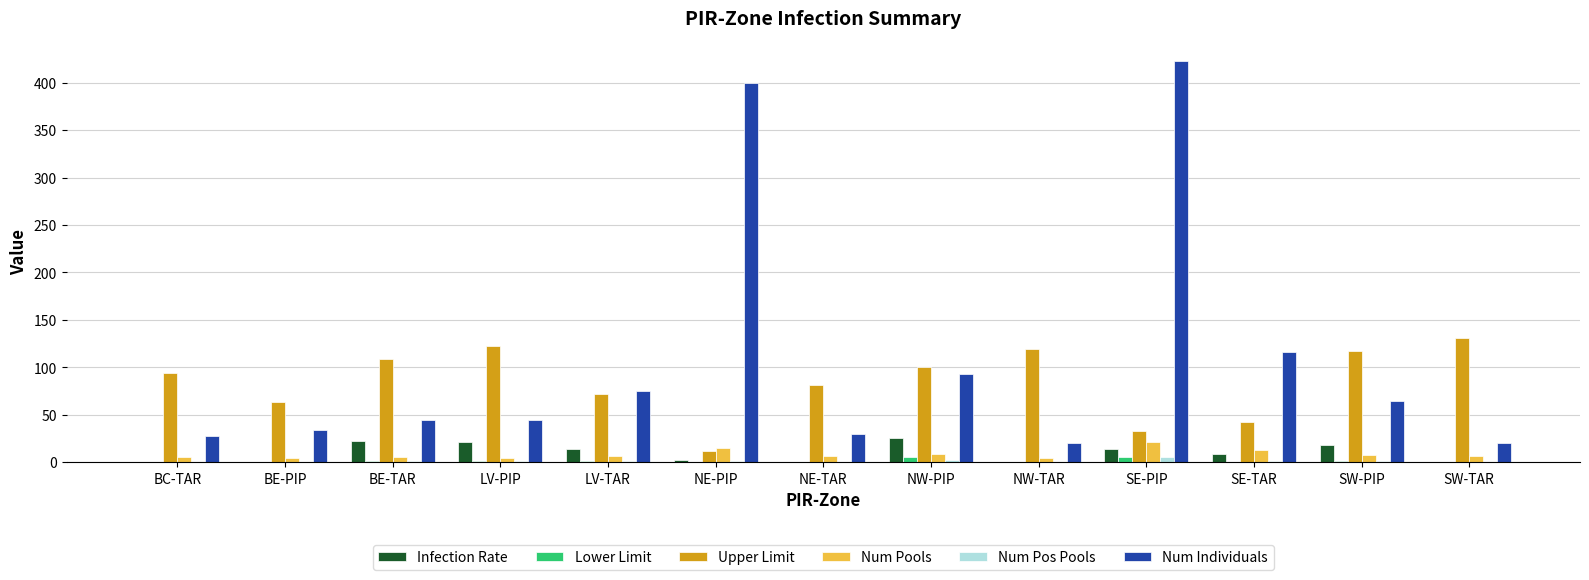

What is the sum of all Infection Rate values?

126.5